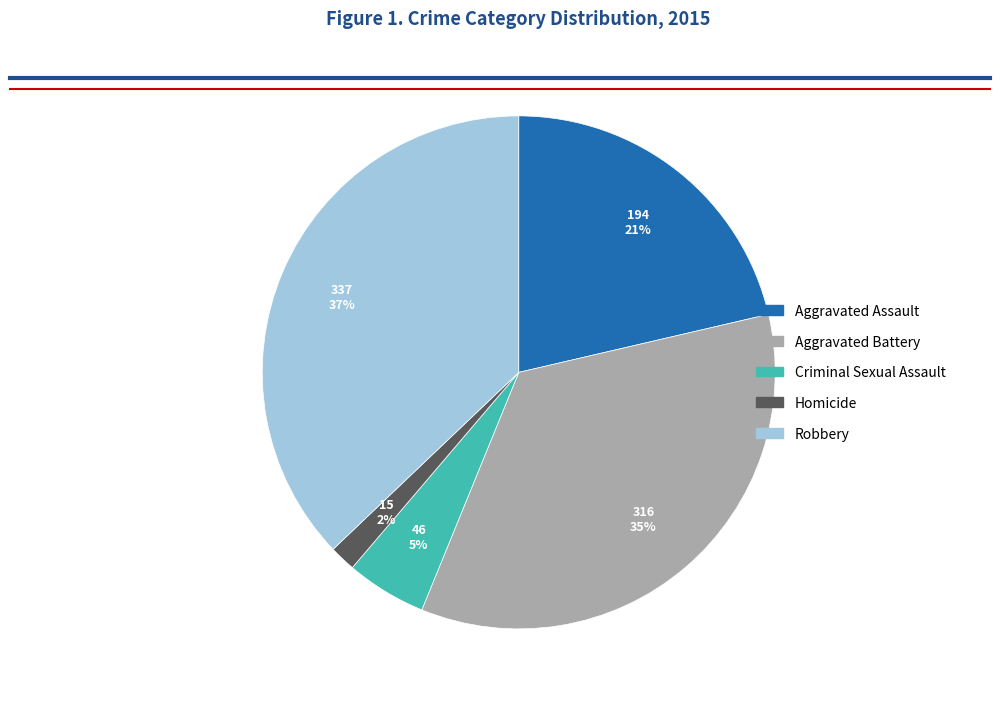

To the nearest percent, what is the average slice percentage?

20%